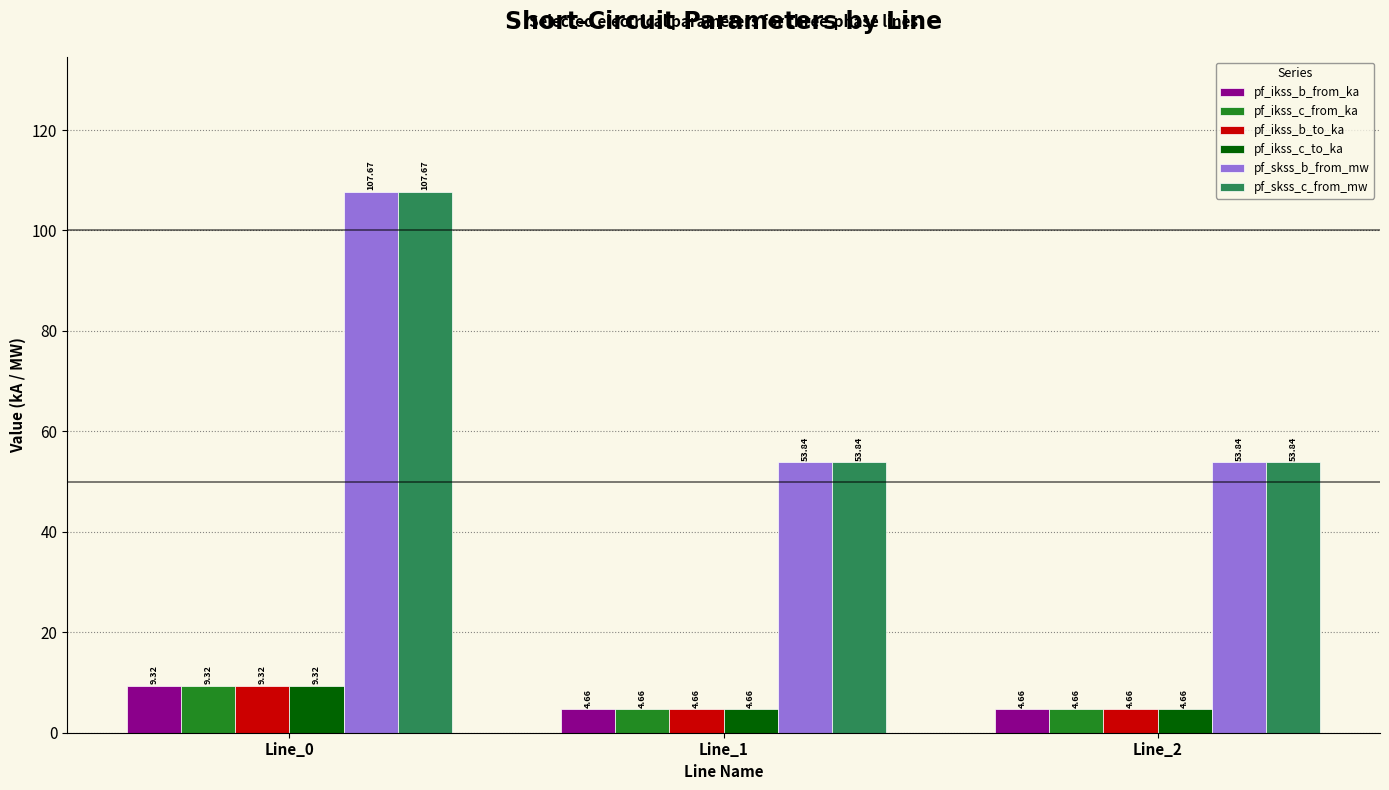

What is the difference between the highest and lowest values at Line_2?

49.2